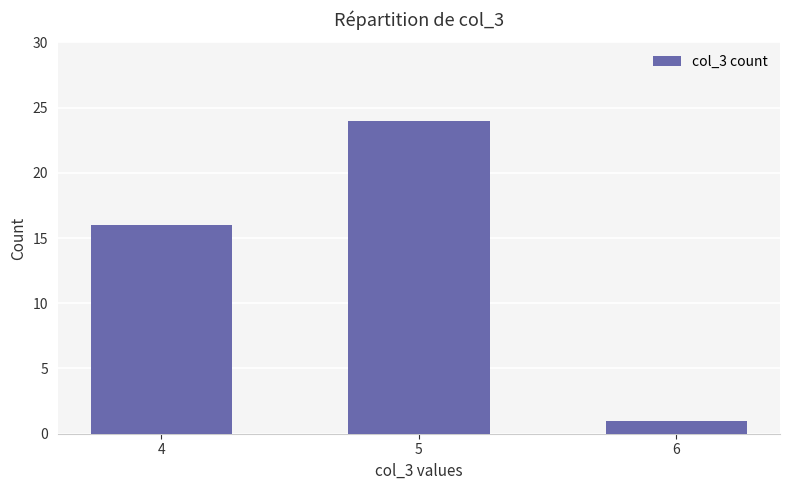

Reading right to left, what are all the values shown in this chart?

1	24	16